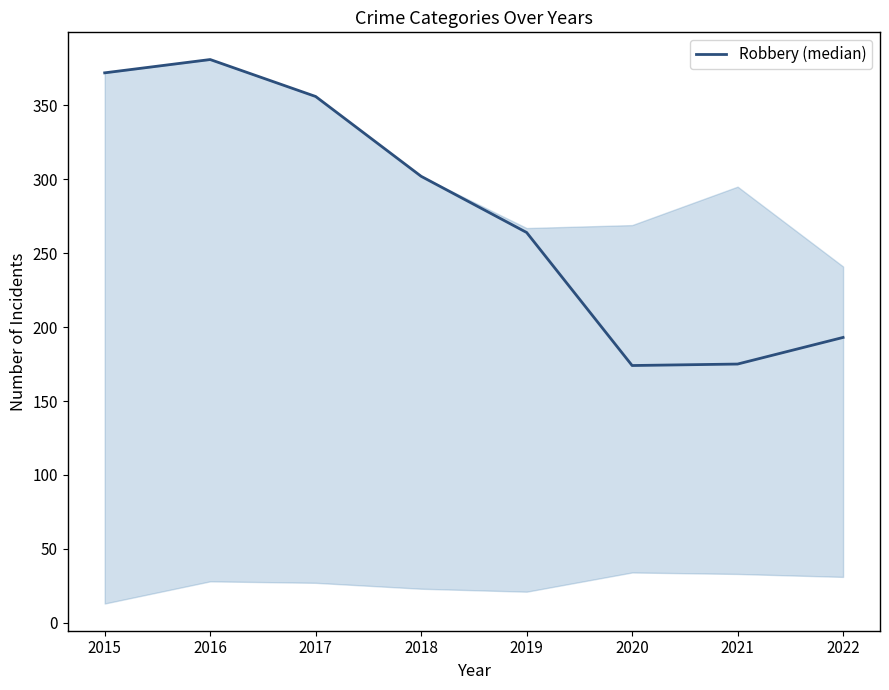

What is the difference between the maximum and second lowest values?

206